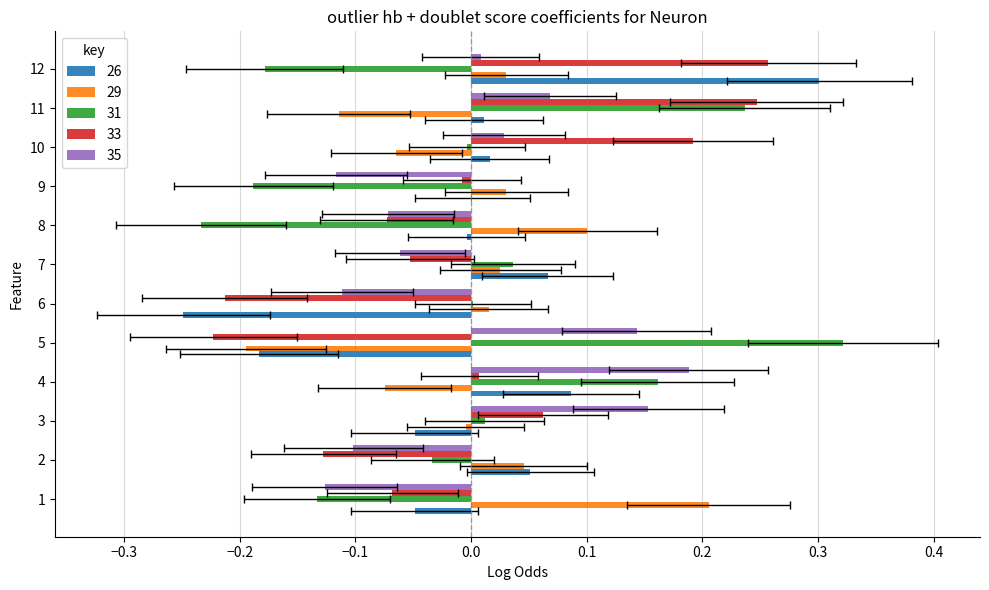

What is the minimum value for 31?

-0.2